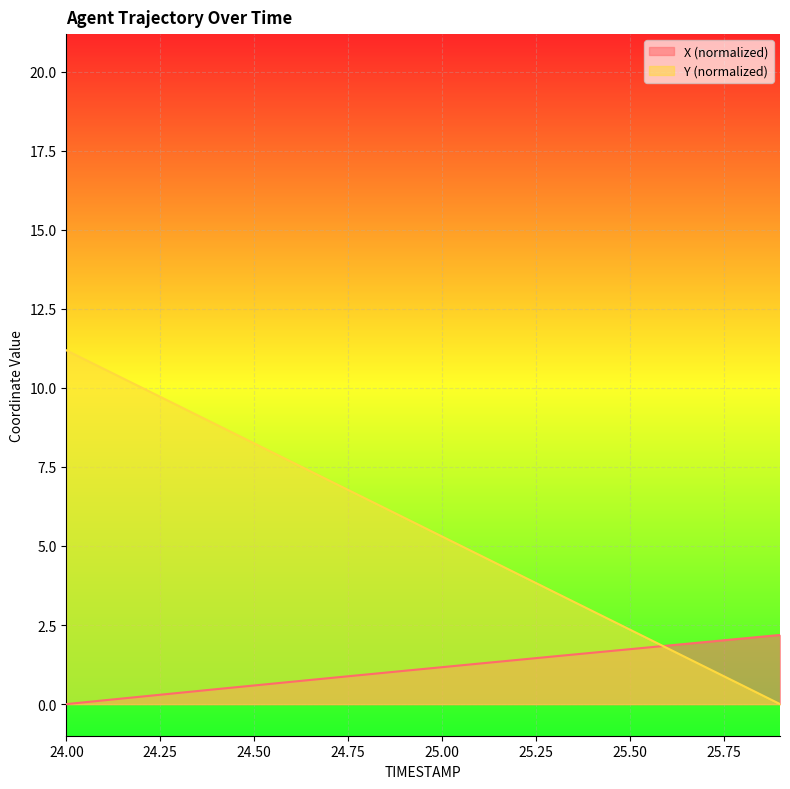

How many lines are shown in the chart?

2